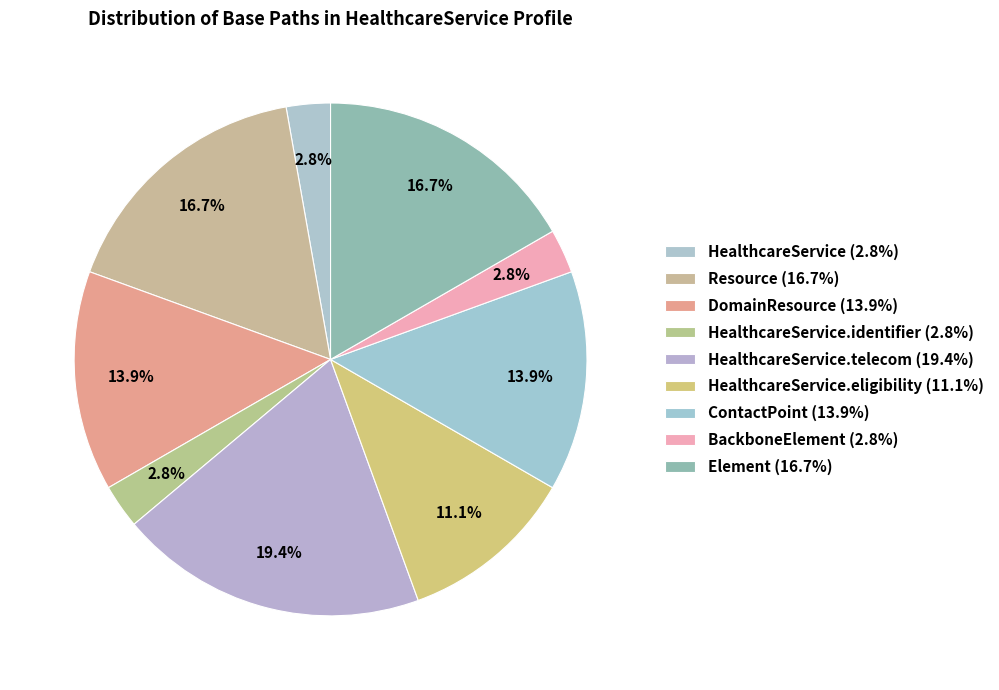

How many segments does this pie chart have?

9